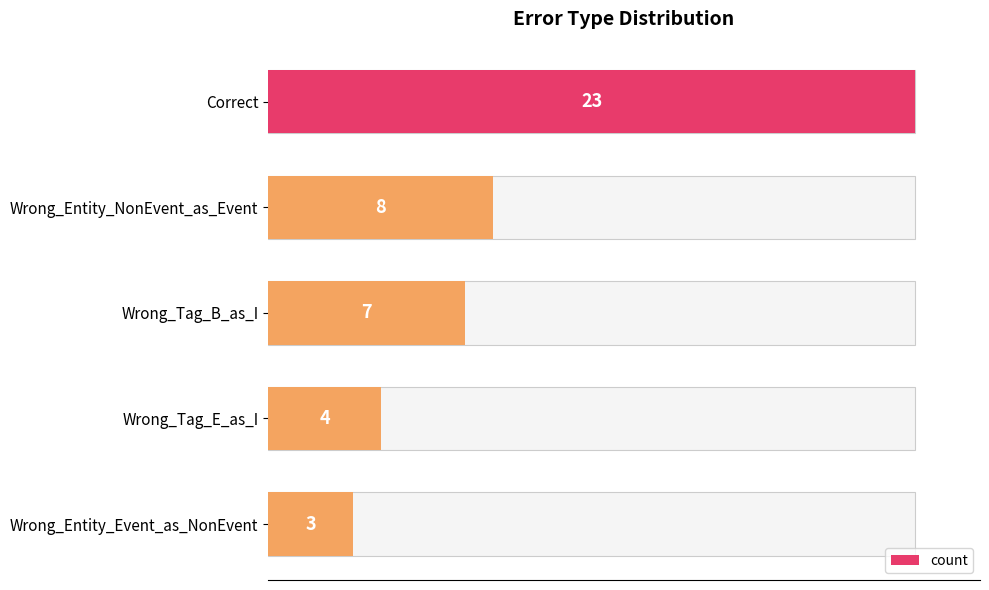

What is the change in value from Wrong_Tag_B_as_I to Wrong_Tag_E_as_I?

-3